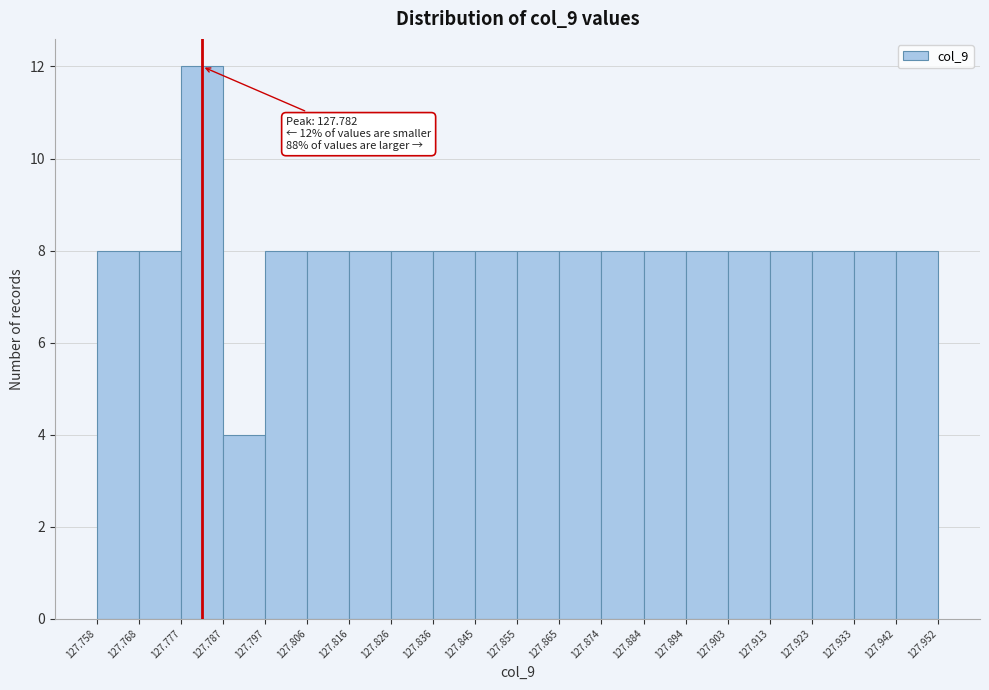

Which range on the x-axis has the tallest bar?

127.777 to 127.787